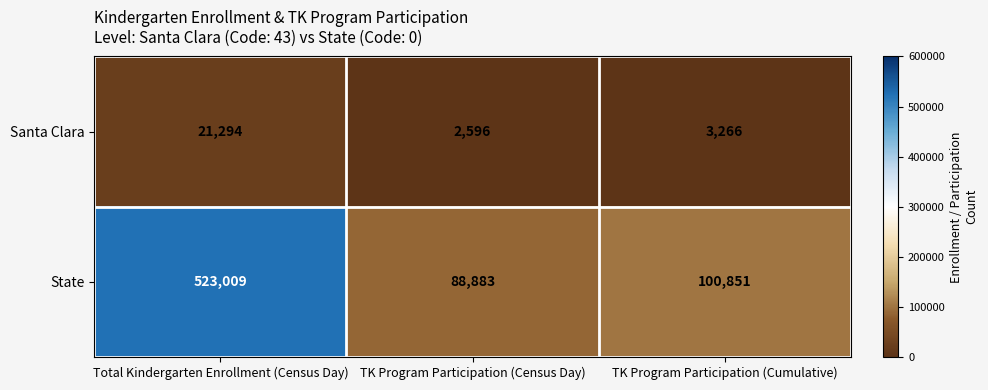

Which series changed the most between Total Kindergarten Enrollment (Census Day) and TK Program Participation (Census Day)?

State